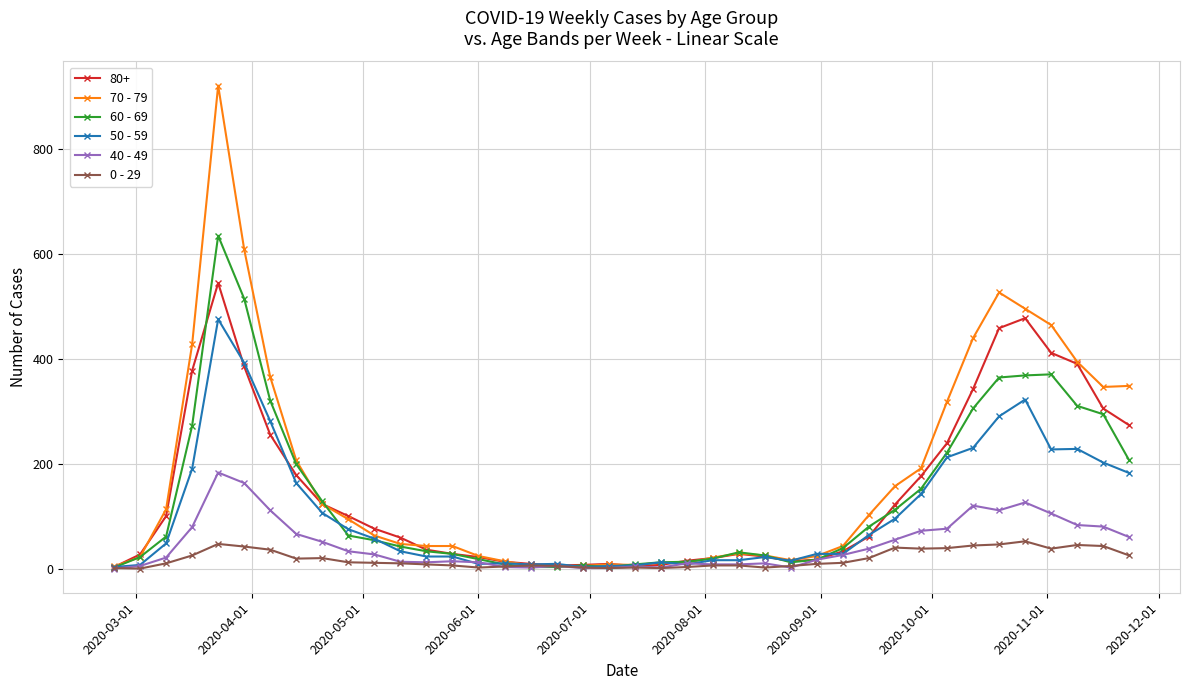

Which series has the widest spread of values?

70 - 79